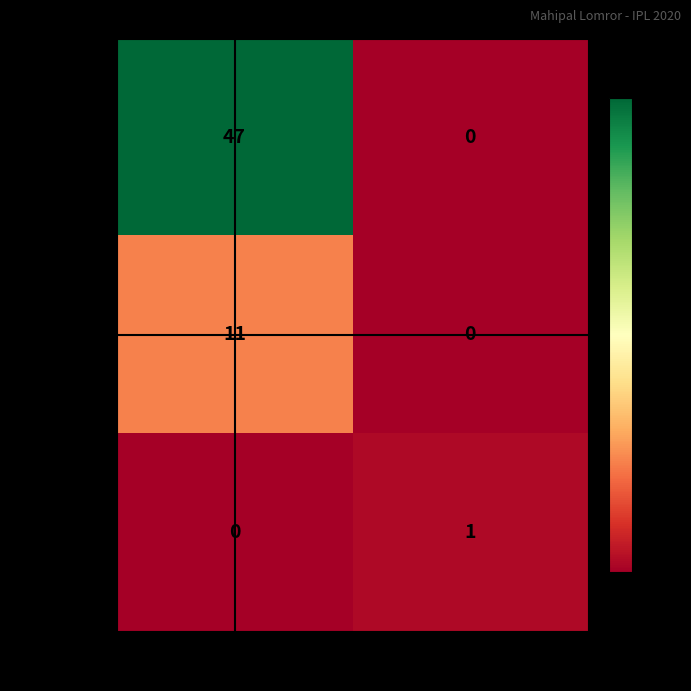

Reading left to right, what are all the values shown in this chart?

Oct 3 2020: 47	0
Oct 6 2020: 11	0
Oct 9 2020: 0	1